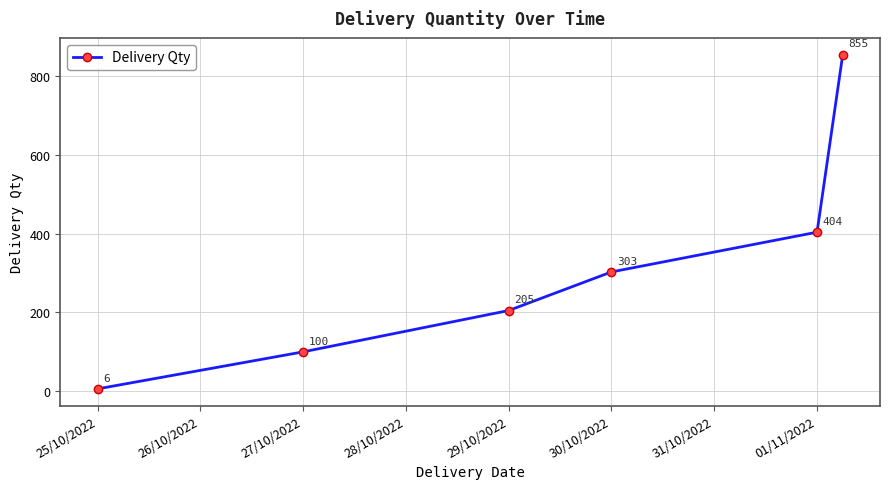

What is the value of the 6th point from the left?

855